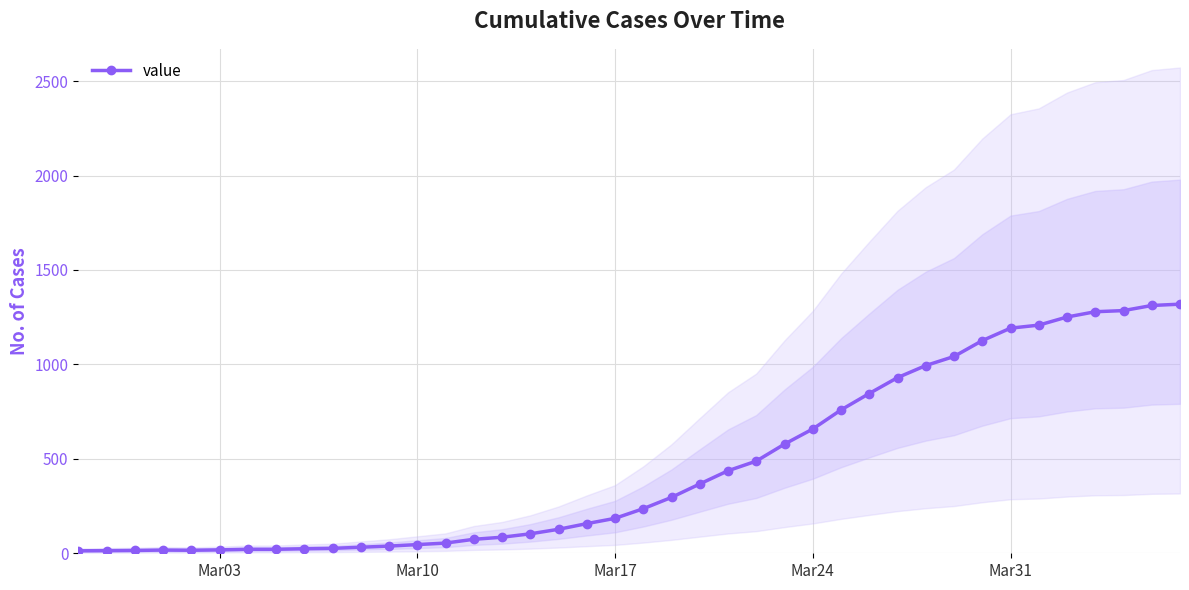

What is the minimum value shown in the chart?

13